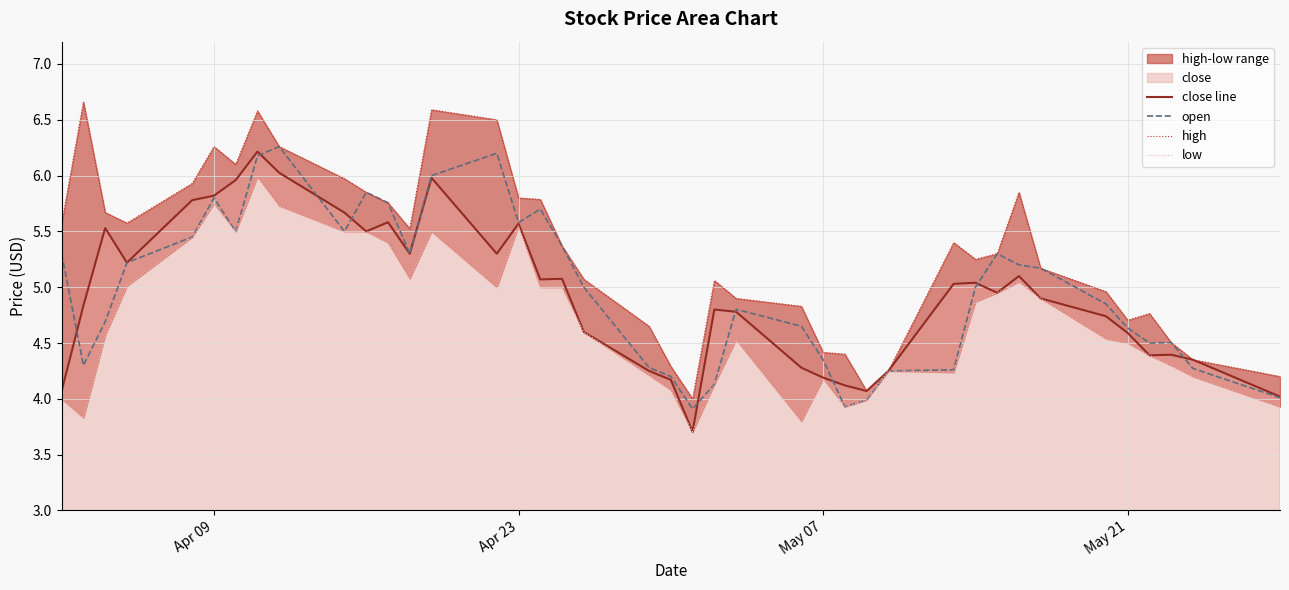

What is the average value of the high series?

5.3